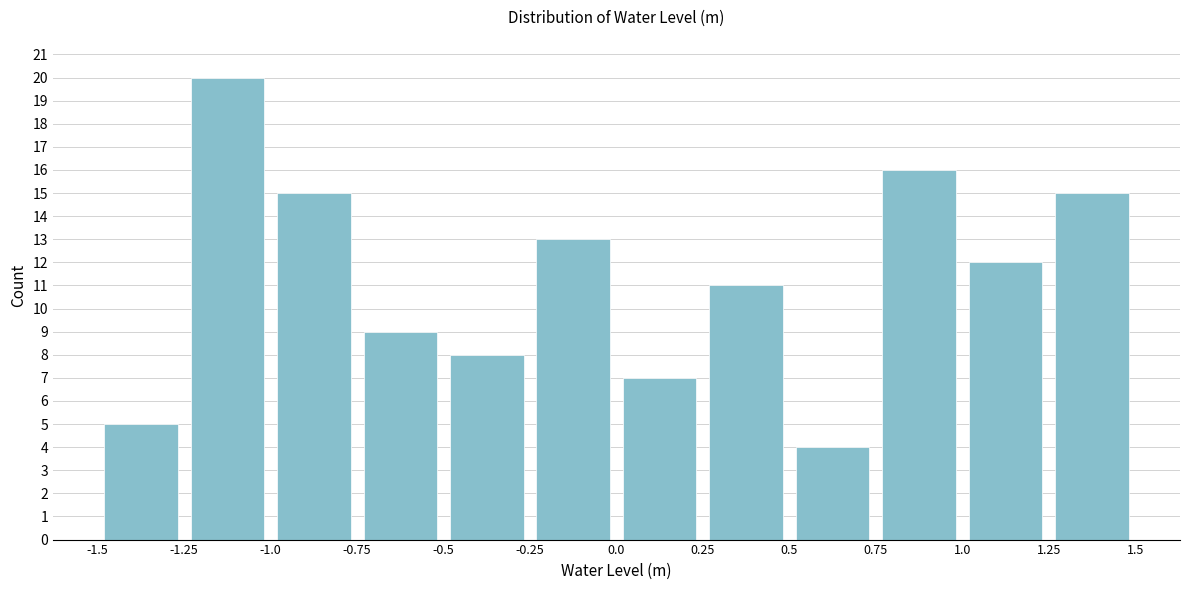

Reading left to right, transcribe this chart: for each bar, give the range it covers on the x-axis and its height. The values are not printed on the chart, so give them approximately, as read against the axis.

-1.5 to -1.25: 5
-1.25 to -1.0: 20
-1.0 to -0.75: 15
-0.75 to -0.5: 9
-0.5 to -0.25: 8
-0.25 to 0.0: 13
0.0 to 0.25: 7
0.25 to 0.5: 11
0.5 to 0.75: 4
0.75 to 1.0: 16
1.0 to 1.25: 12
1.25 to 1.5: 15